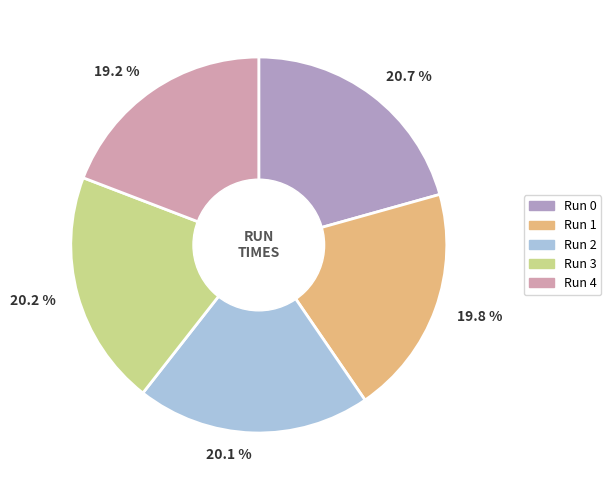

To the nearest percent, what portion does Run 4 represent?

19%